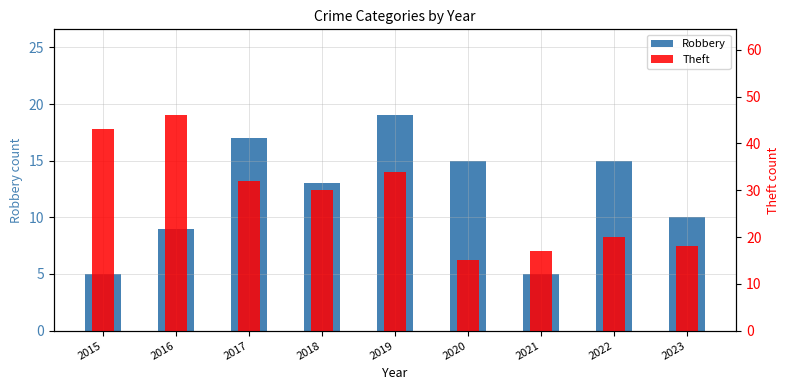

Between 2022 and 2023, which is larger?

2022